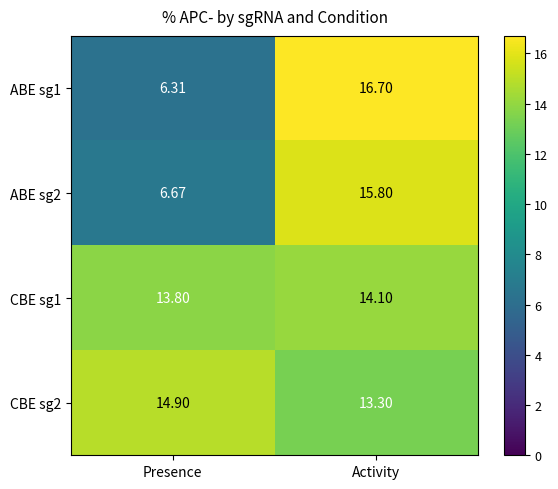

Which label corresponds to the largest value in the chart?

Activity